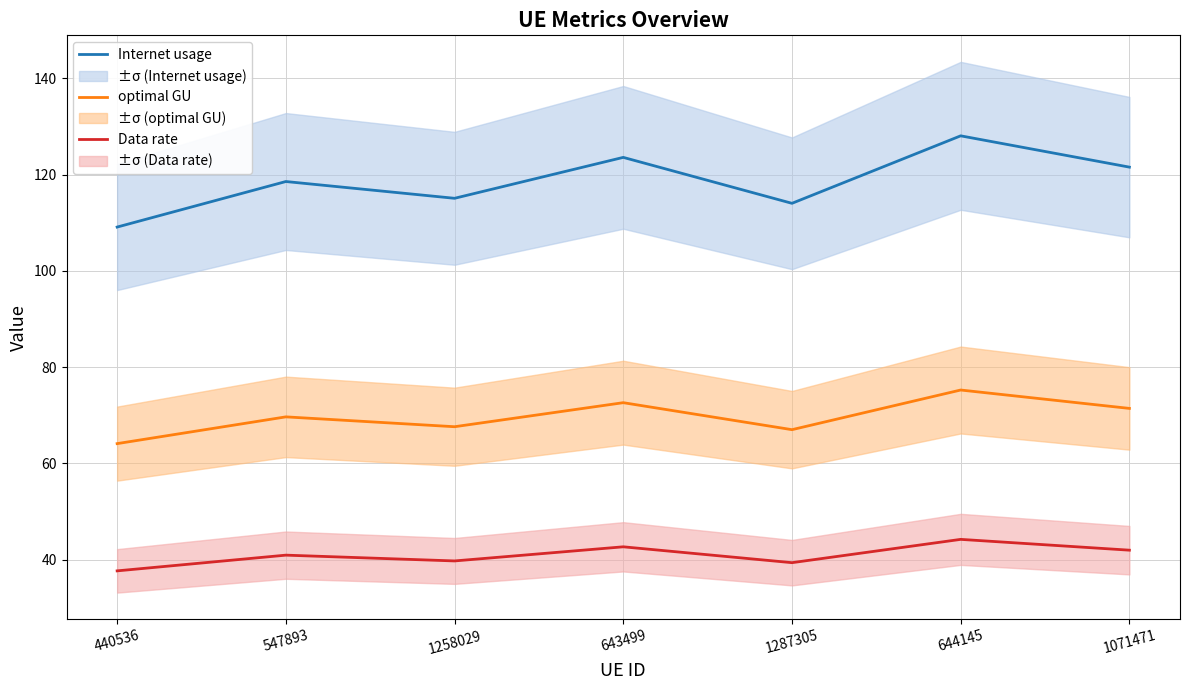

Is it true that Data rate equals 70.3 at 1258029?

False